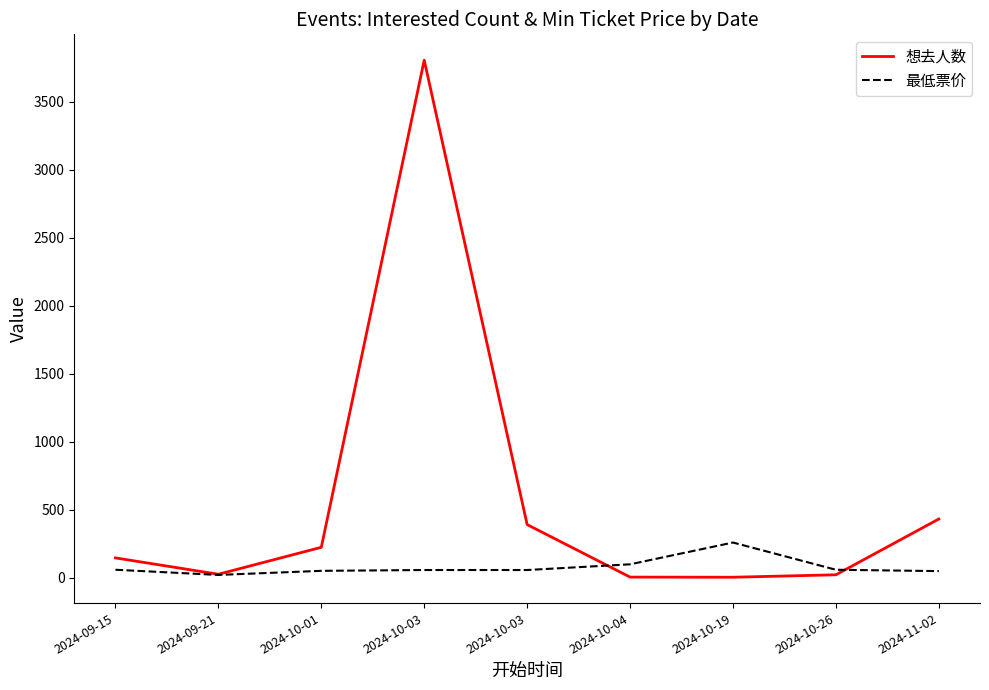

How many lines are shown in the chart?

2